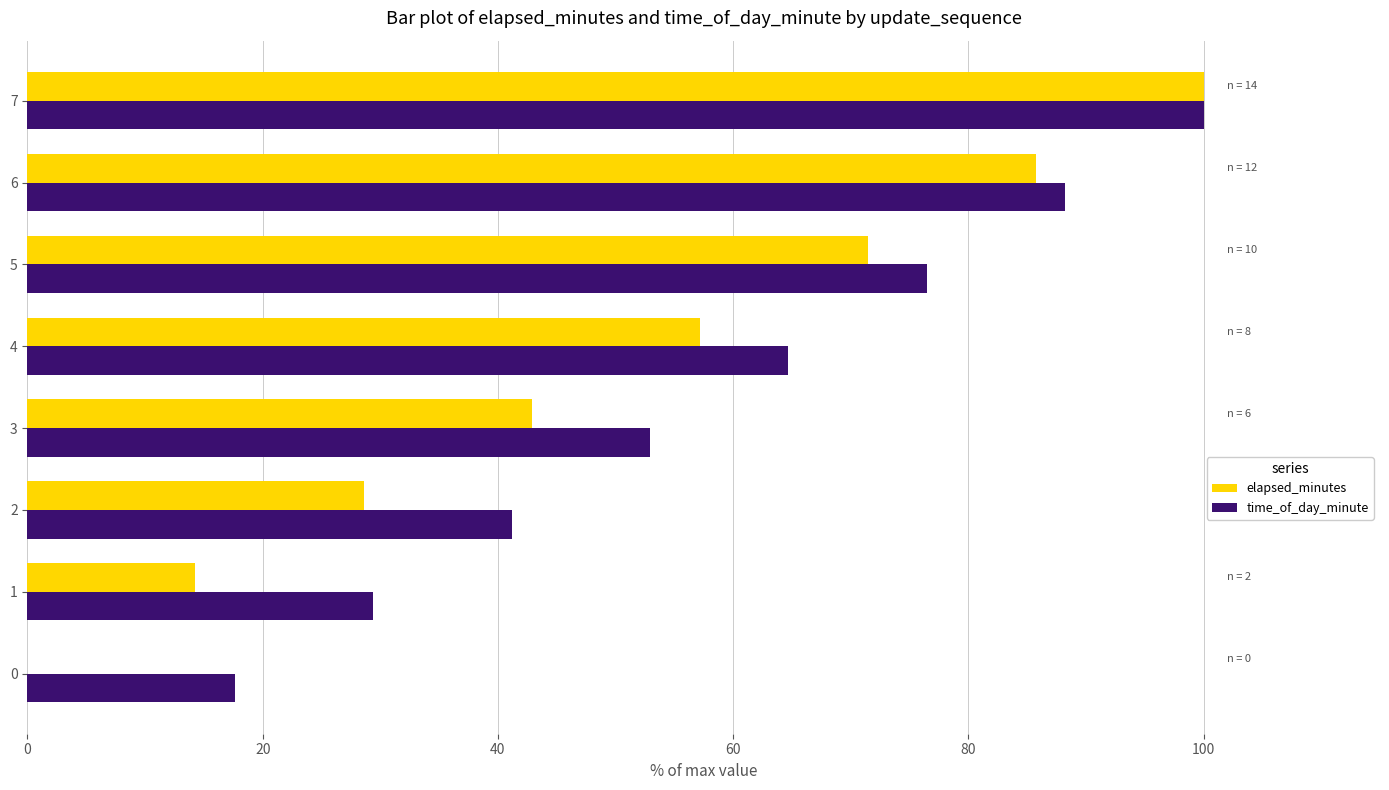

The elapsed_minutes series shows 0.0 at 0. True or false?

True